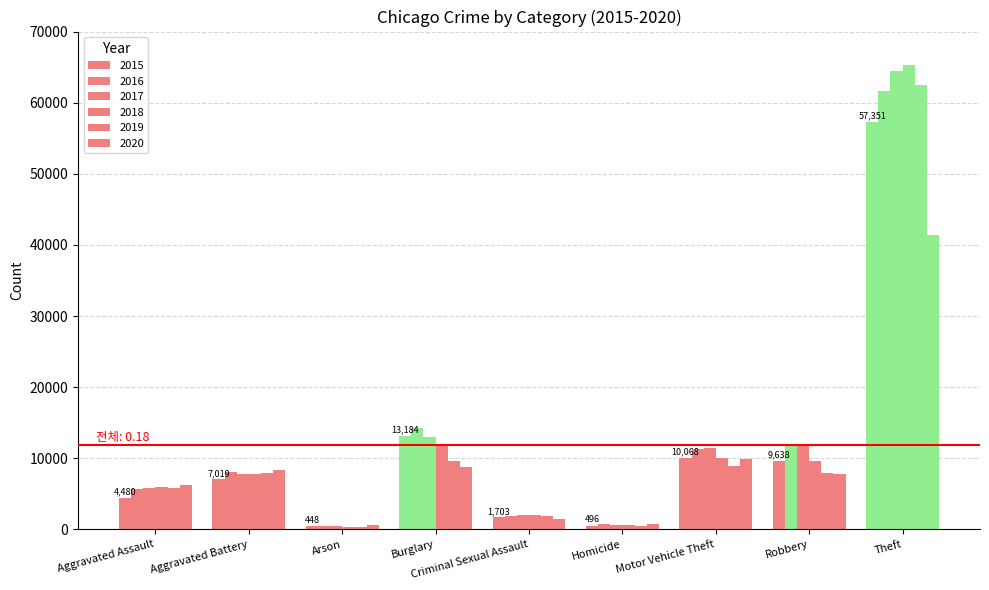

How many series are shown in this chart?

6